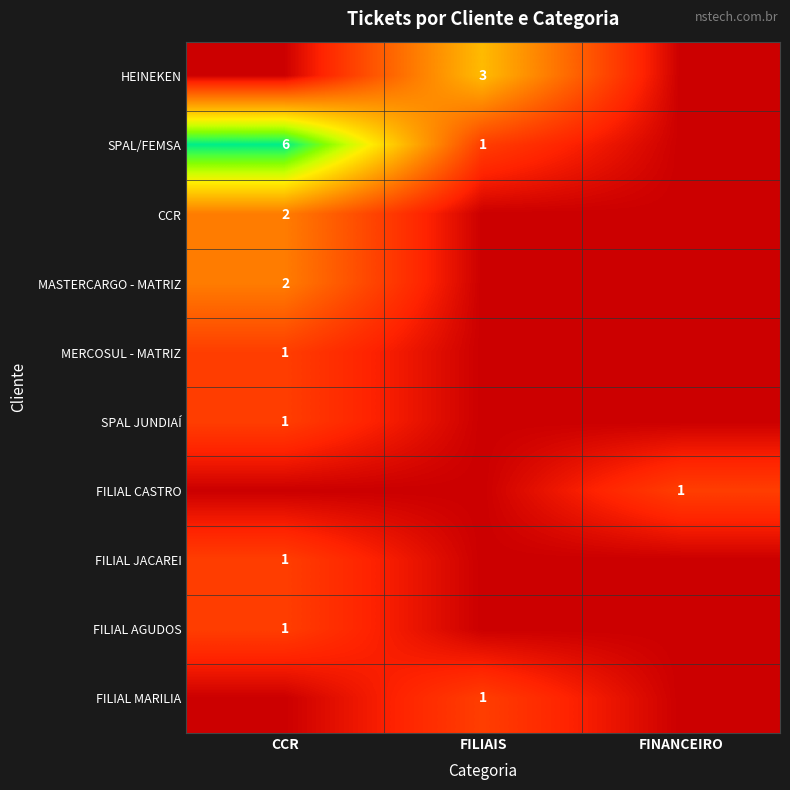

Which label corresponds to the smallest value in the chart?

CCR